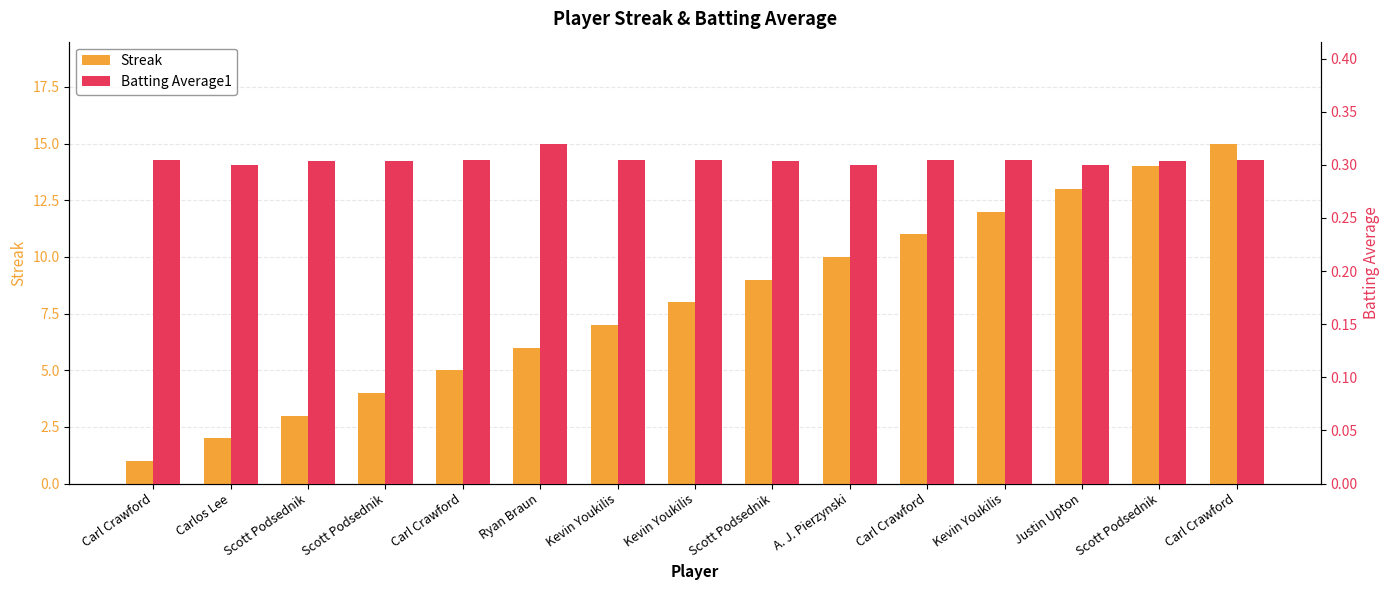

Reading right to left, transcribe all the data shown in this chart.

Streak: 15.0	14.0	13.0	12.0	11.0	10.0	9.0	8.0	7.0	6.0	5.0	4.0	3.0	2.0	1.0
Batting Average1: 0.3	0.3	0.3	0.3	0.3	0.3	0.3	0.3	0.3	0.3	0.3	0.3	0.3	0.3	0.3